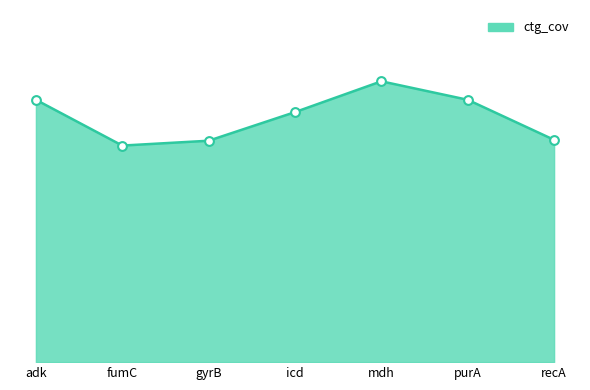

Does the chart have visible grid lines?

No